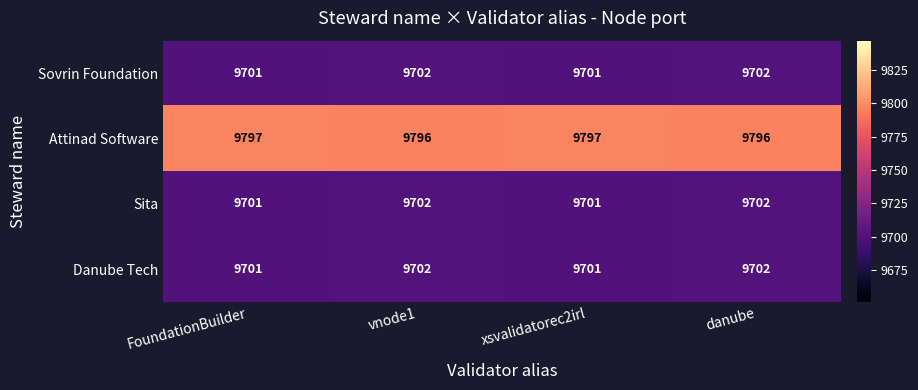

What is the maximum value for Danube Tech?

9702